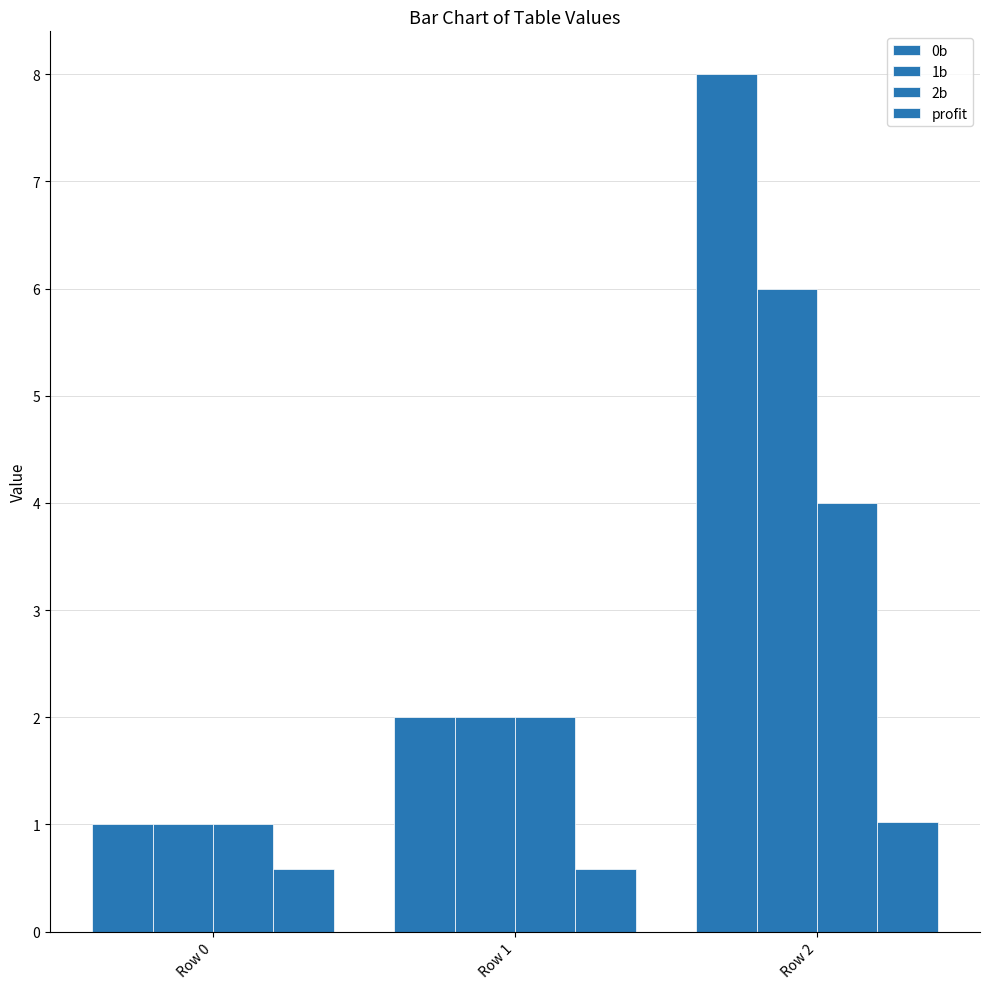

Between Row 1 and Row 2, which series saw the biggest shift?

0b